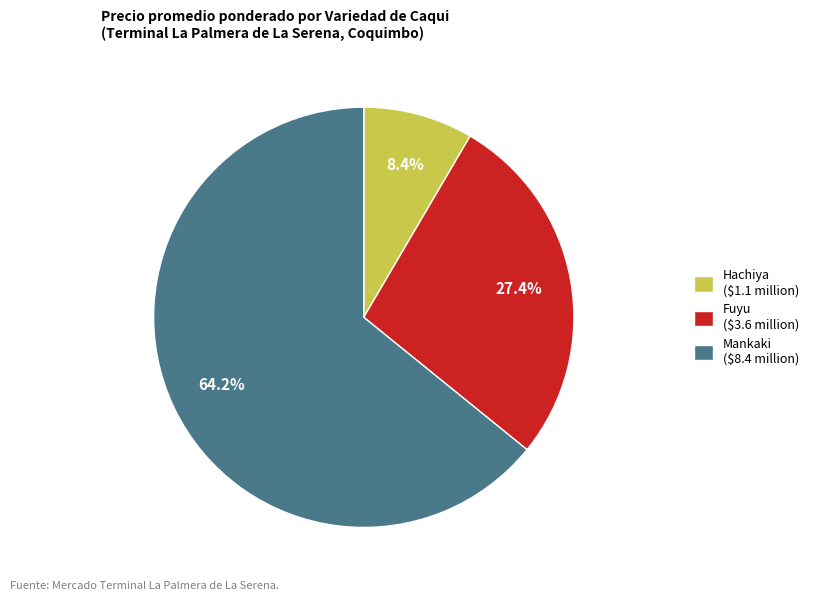

Which category accounts for the majority?

Mankaki ($8.4 million)